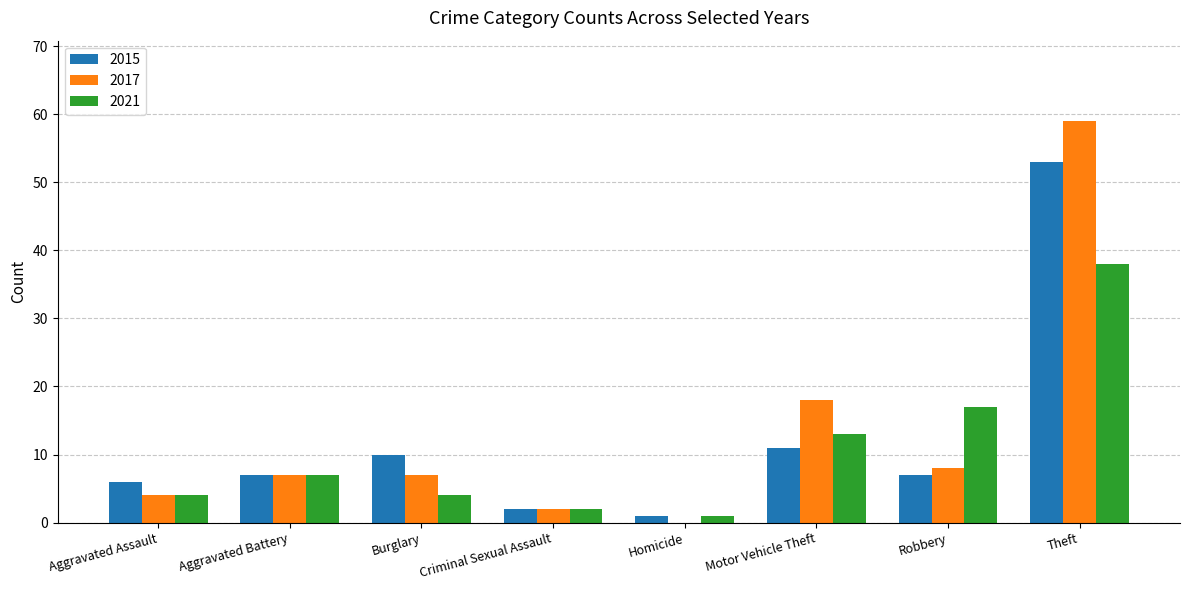

Which category has the highest value across all series?

Theft